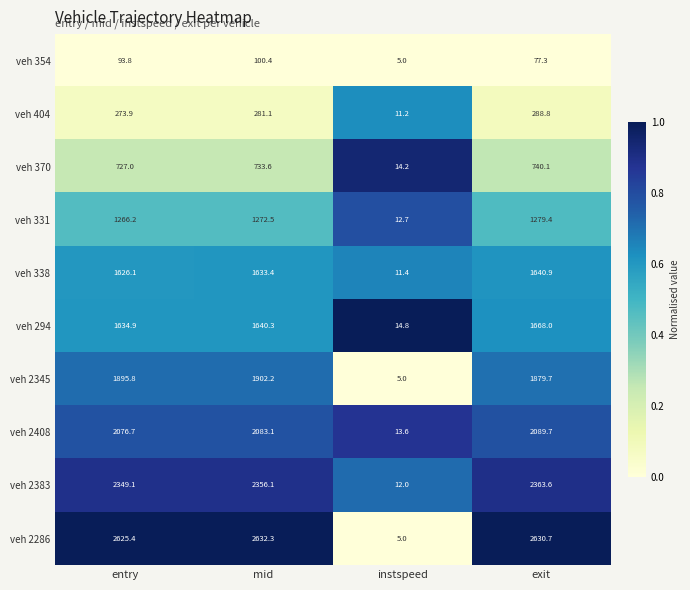

Which series changed the most between mid and instspeed?

veh 2286